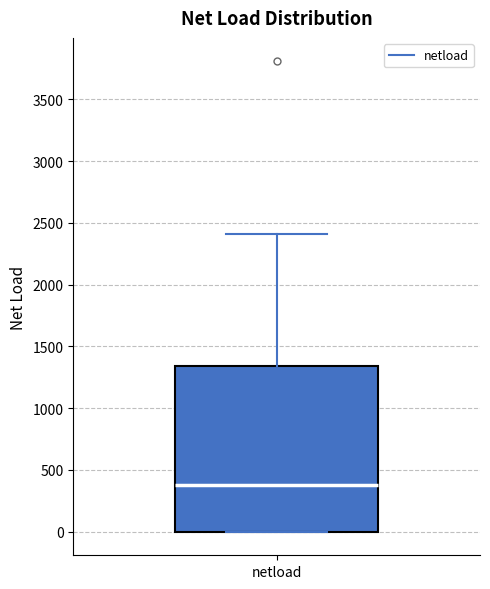

Transcribe this box plot: give where the median line is, the range the box spans, and where the two whiskers end, as read against the y-axis. The values are not printed on the chart, so give them approximately, as read against the axis.

median 400, box 0 to 1350, whiskers 0 to 2400